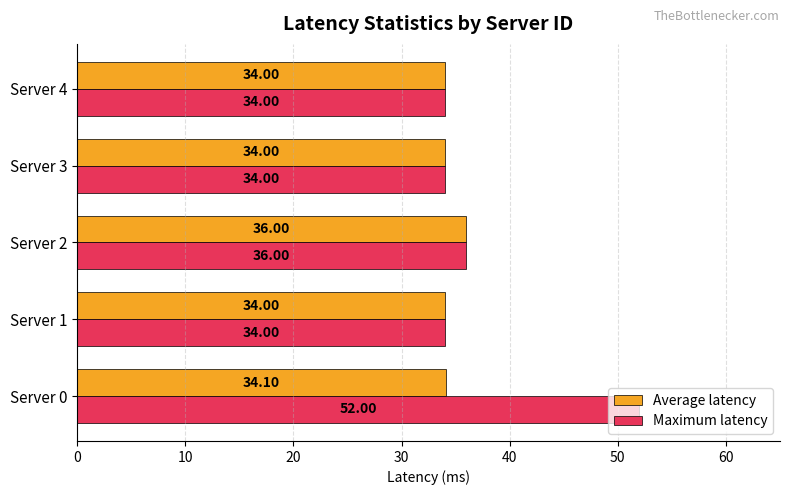

At which label is Maximum latency closest to 43?

Server 2